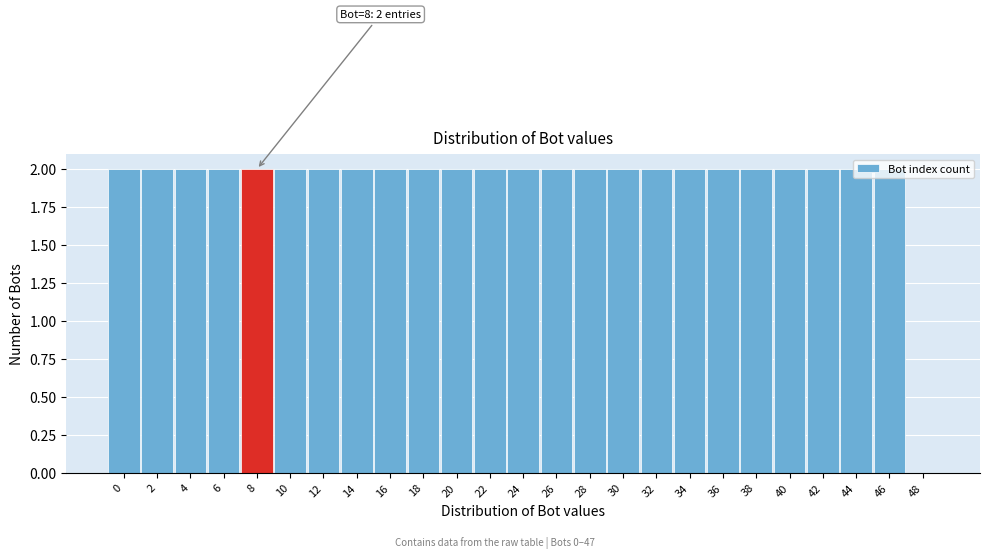

What is the ratio of the value at 12 to the value at 24?

1.0